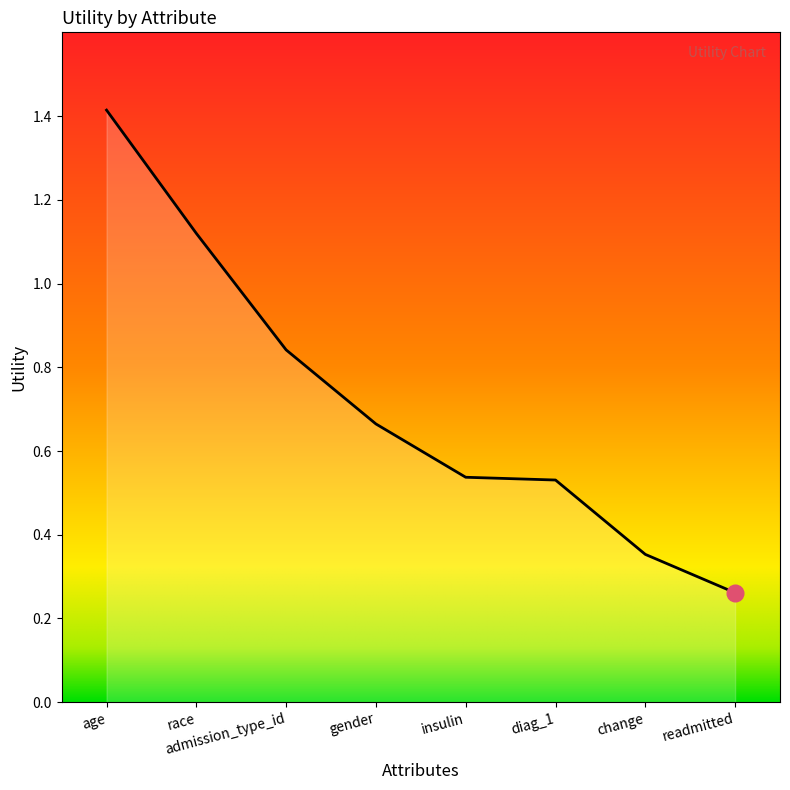

What is the change in value from race to change?

-0.8